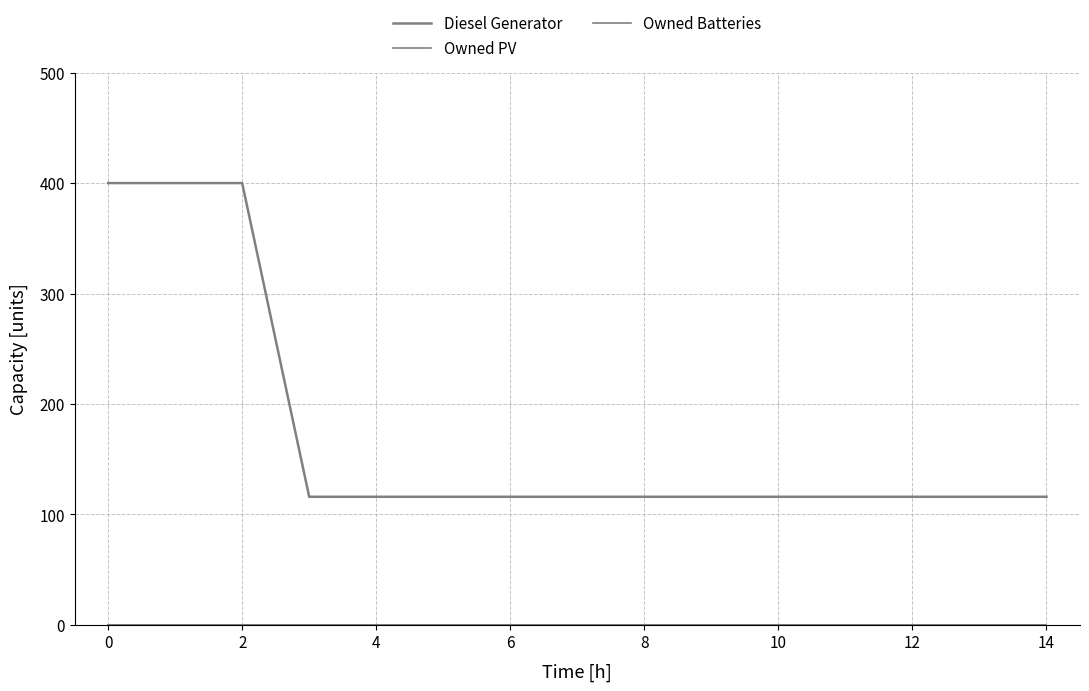

How many categories are shown in the chart?

15